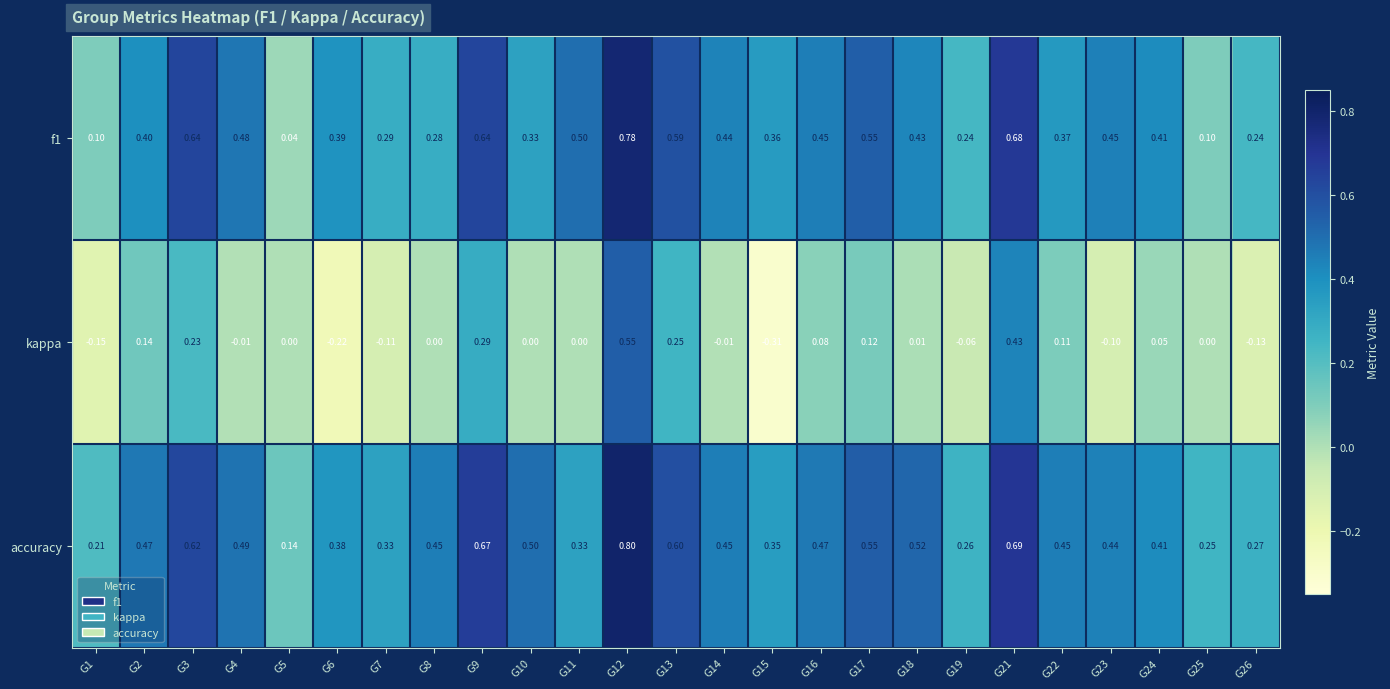

Which series has the largest total across all categories?

accuracy